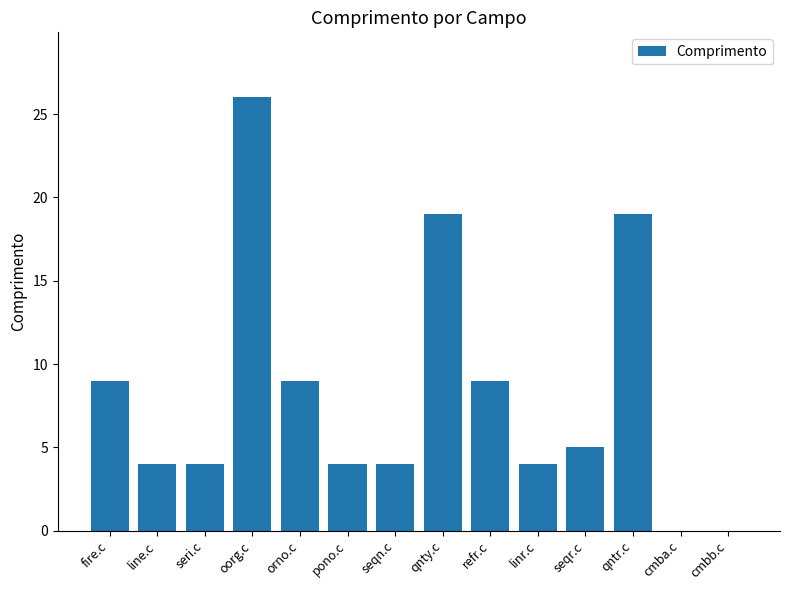

Read the value at line.c.

4